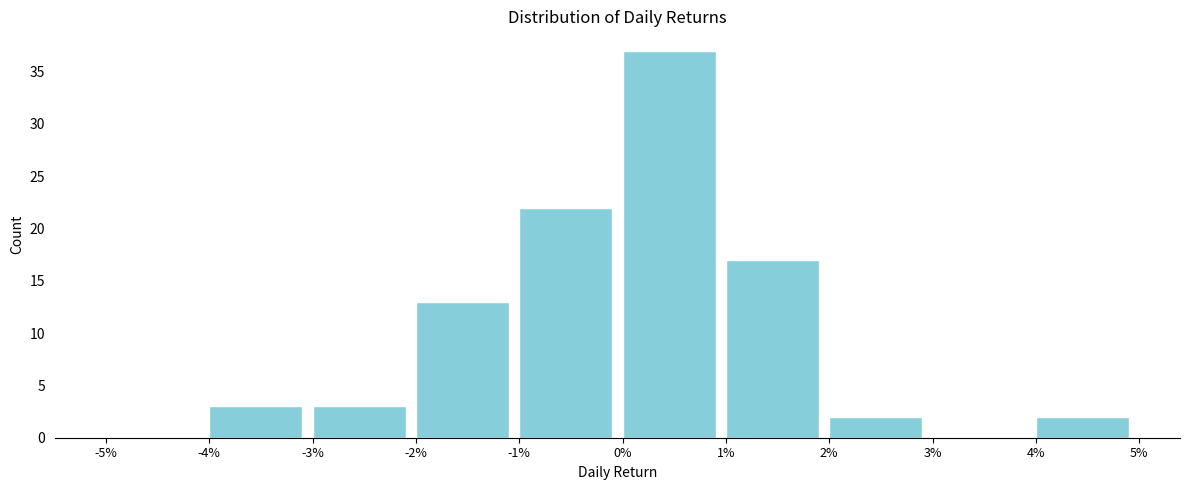

Reading left to right, list all the values displayed in this chart.

-5%=0	-4%=3	-3%=3	-2%=13	-1%=22	0%=37	1%=17	2%=2	3%=0	4%=2